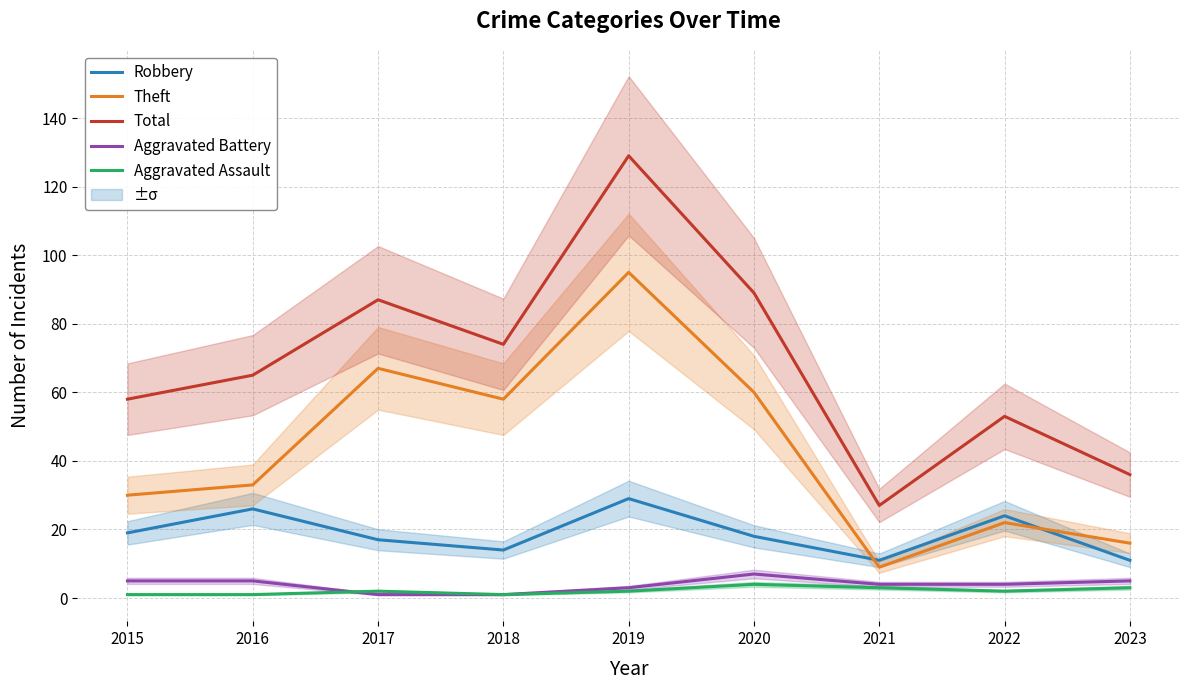

At which category is the sum across all series the highest?

2019